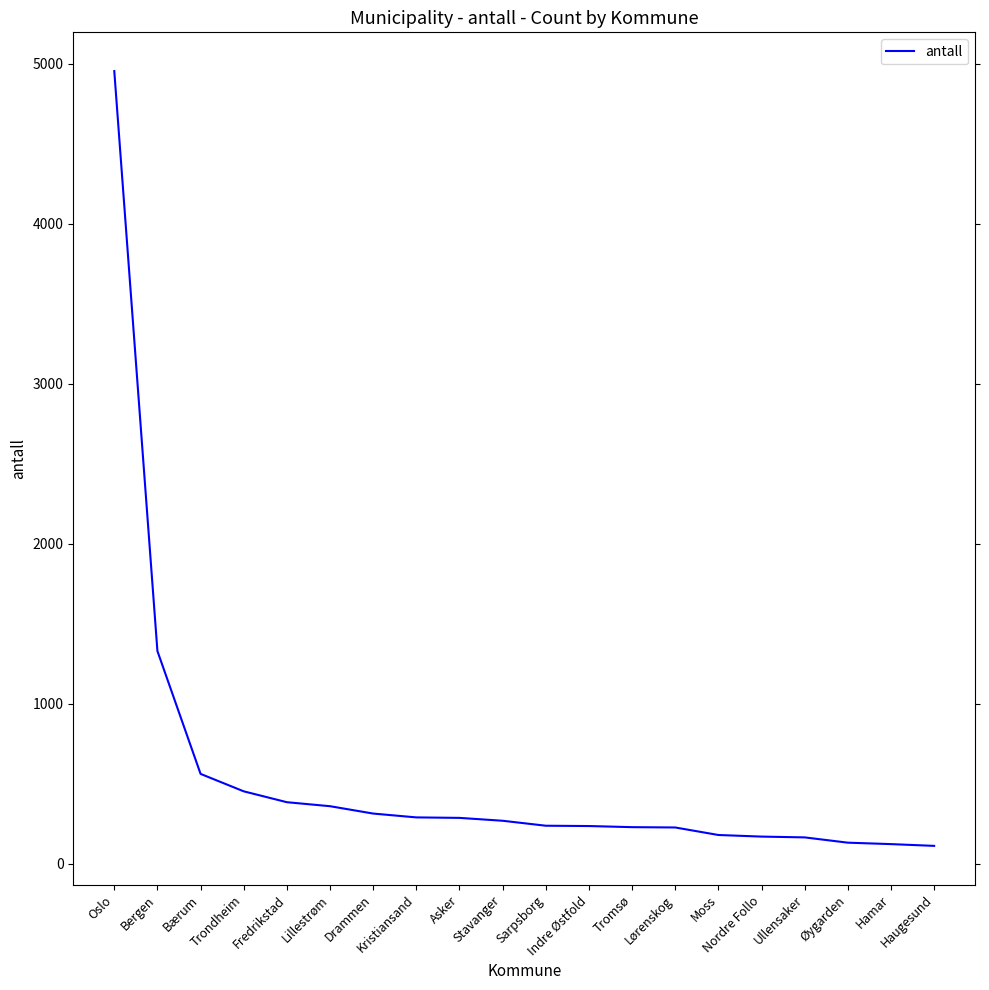

What is the average value?

550